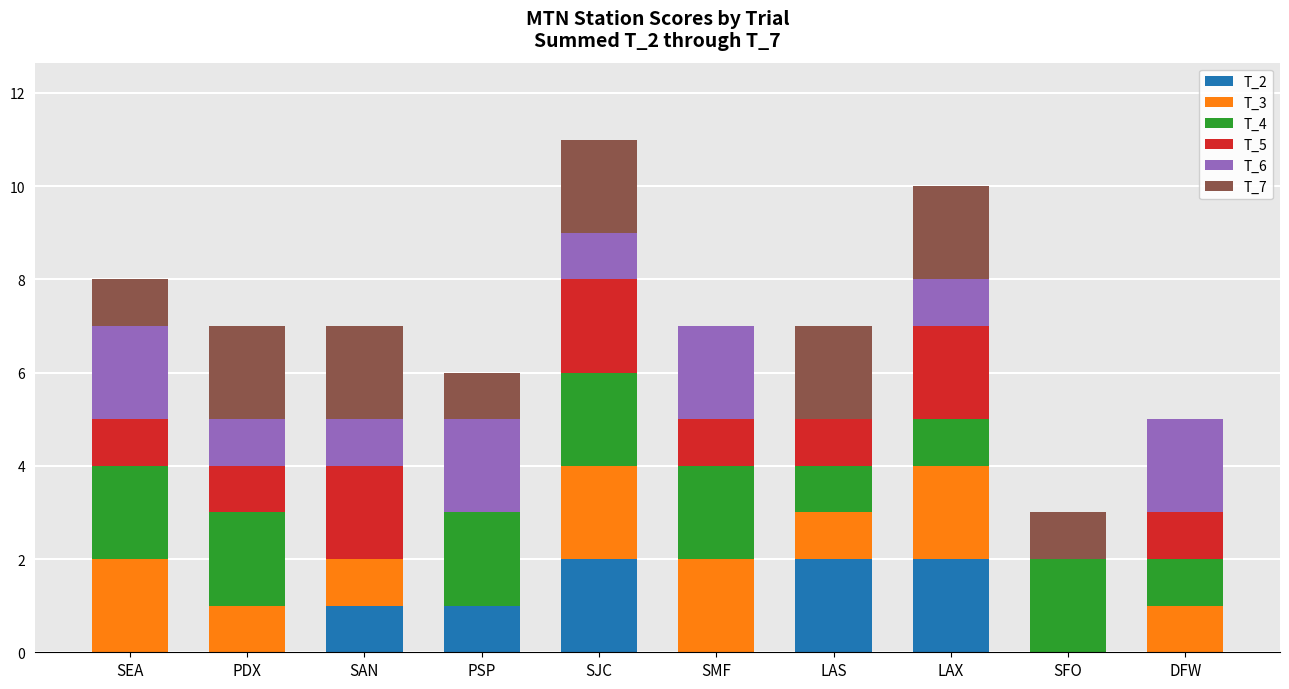

The T_2 series shows 1 at SAN. True or false?

True